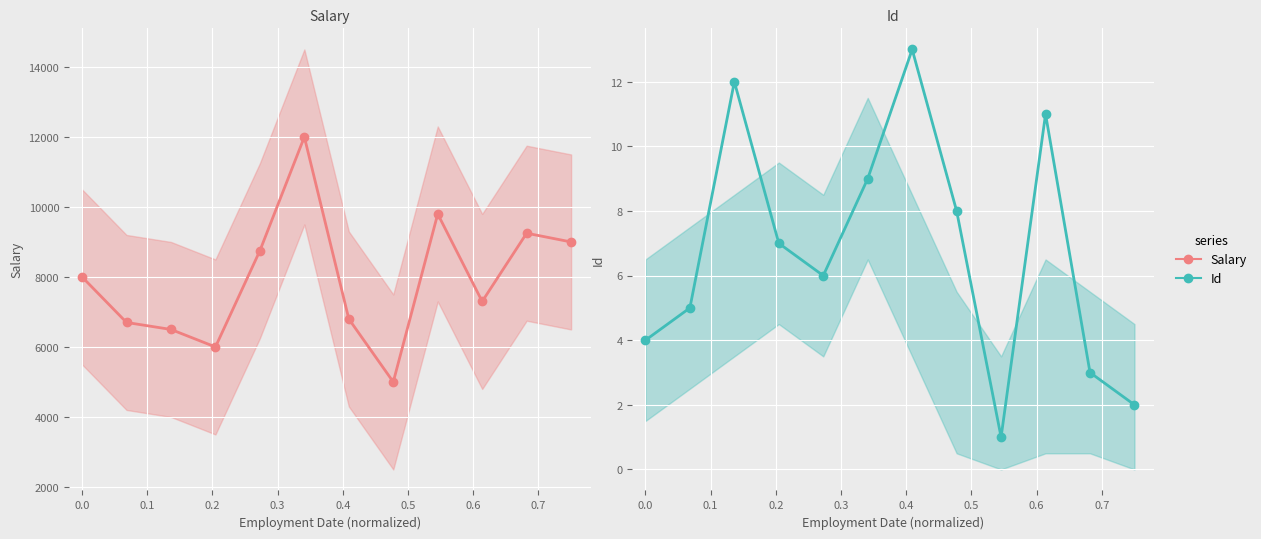

What is the total value across all series at 0.3?

8756